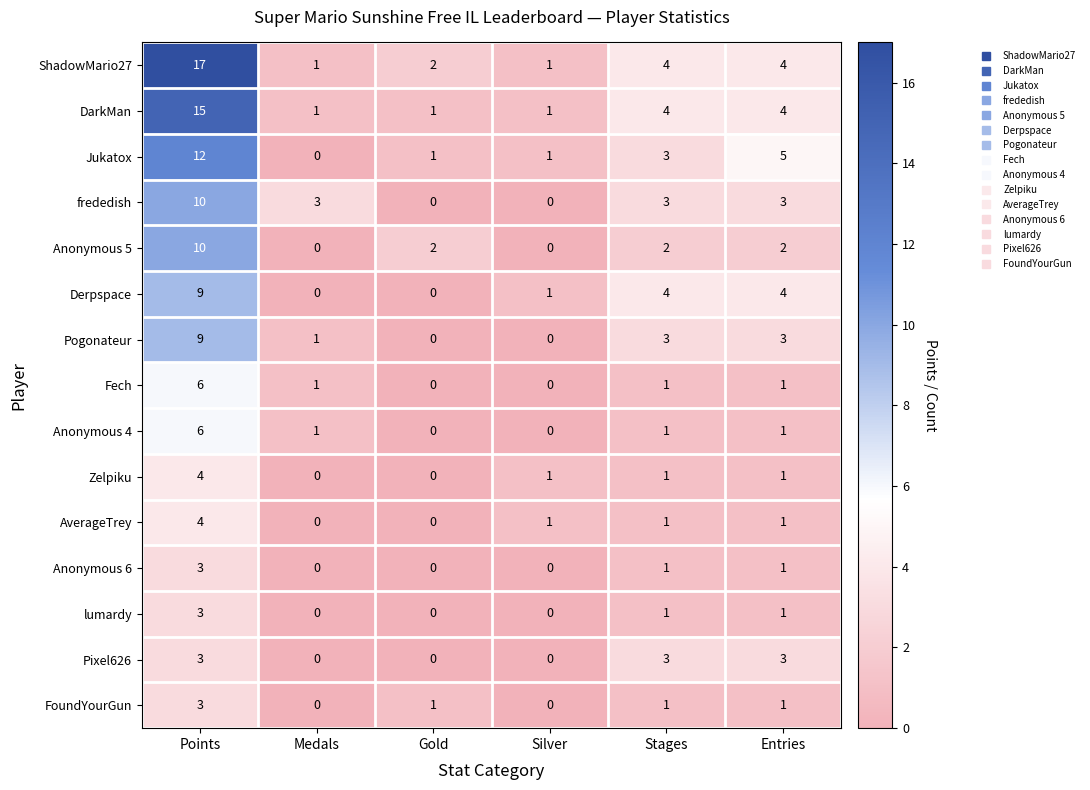

What is the difference between the maximum and second lowest values in the DarkMan series?

14